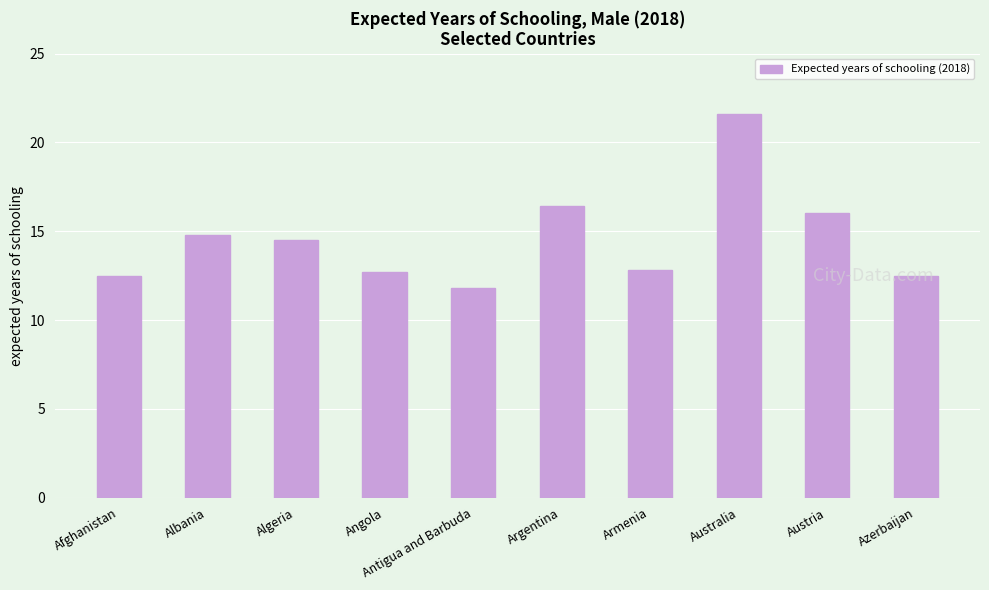

What is the minimum value shown in the chart?

11.8